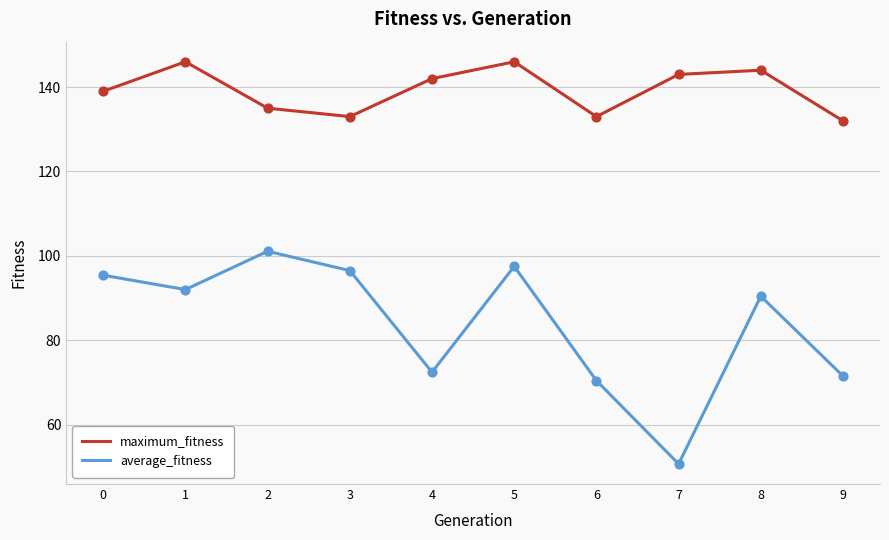

Is the value of average_fitness at 8 greater than the value of maximum_fitness at 3?

No